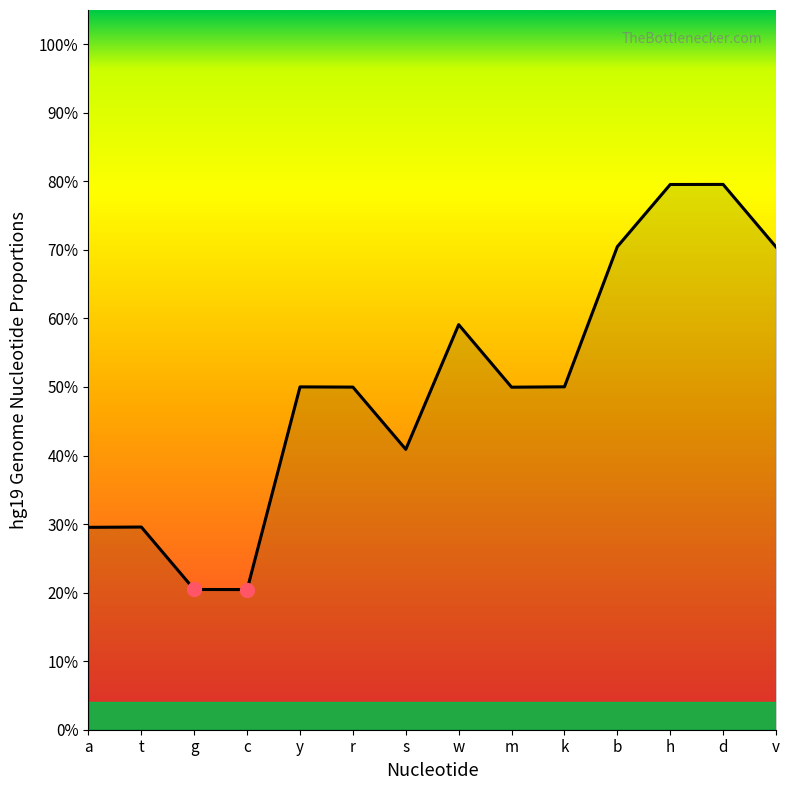

What is the label of the 4th point from the right?

b